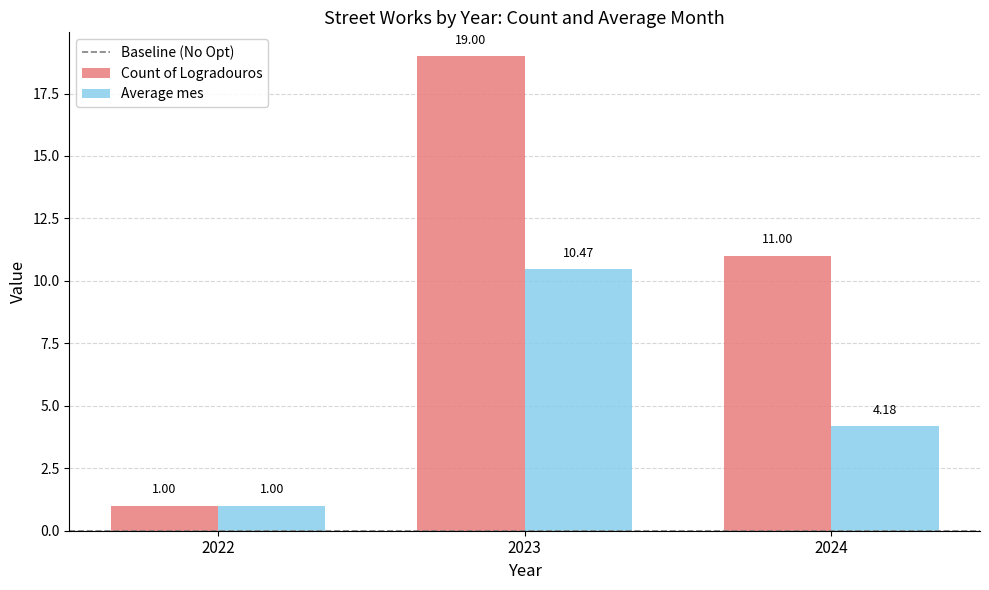

List the series in order of their overall mean, highest first.

Count of Logradouros, Average mes